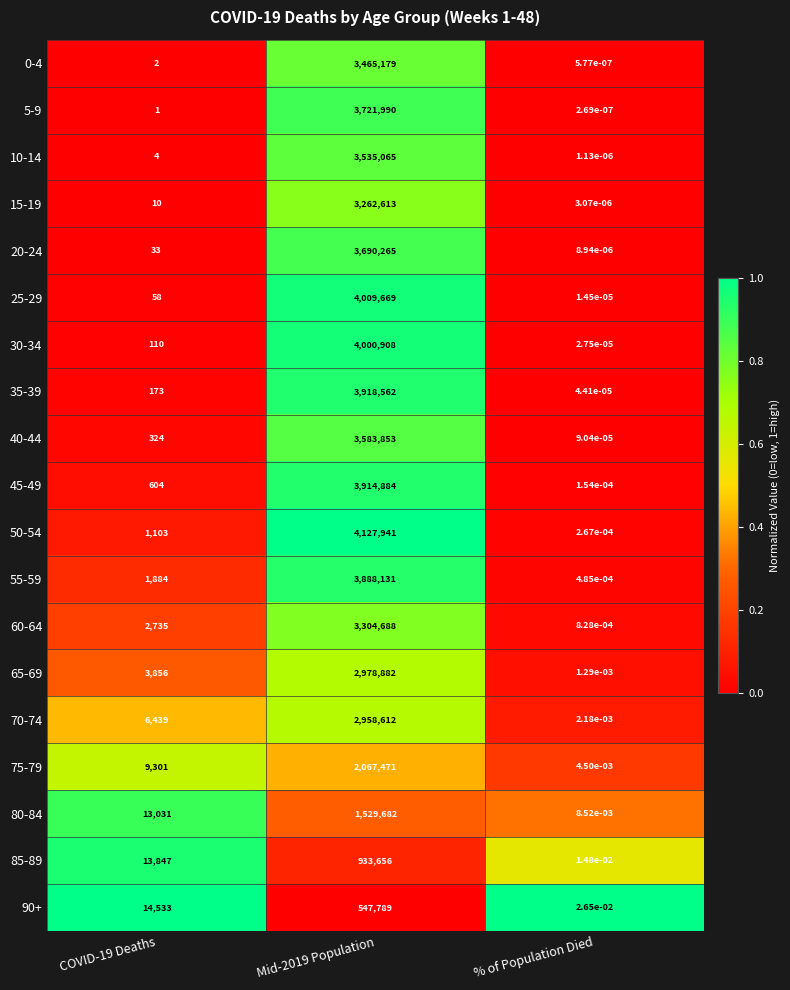

Between COVID-19 Deaths and % of Population Died, which series saw the biggest shift?

90+